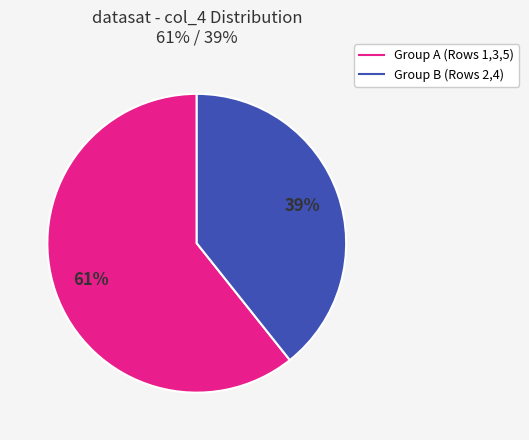

Is there any slice that represents more than half of the pie?

Yes